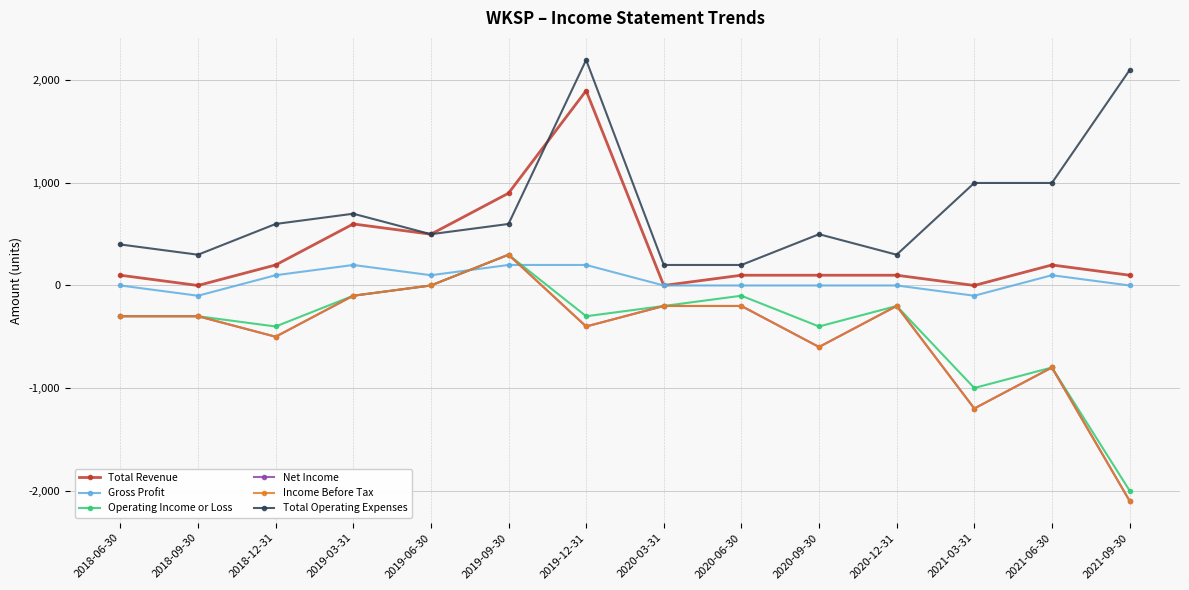

What is the spread (max minus min) of values at 2021-06-30?

1800